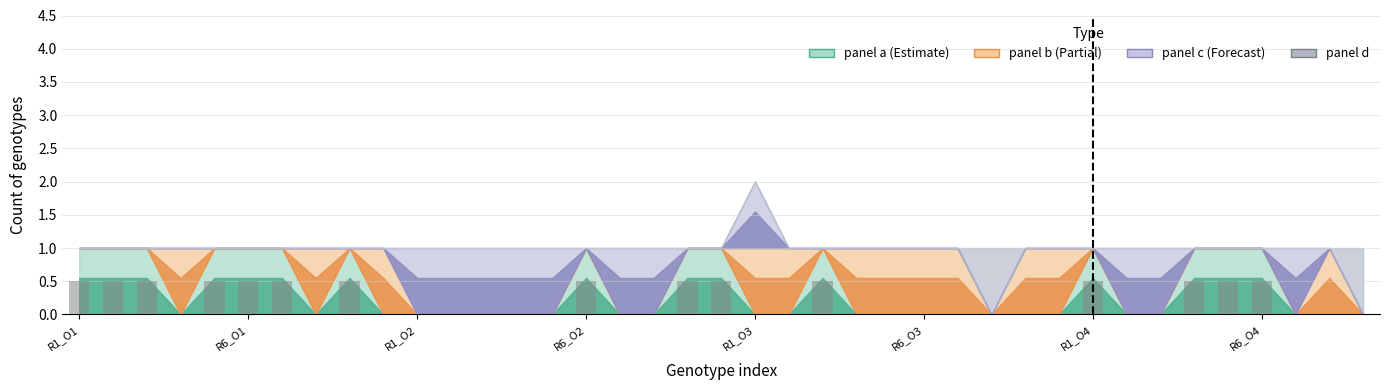

What is the sum of all values?

7.5